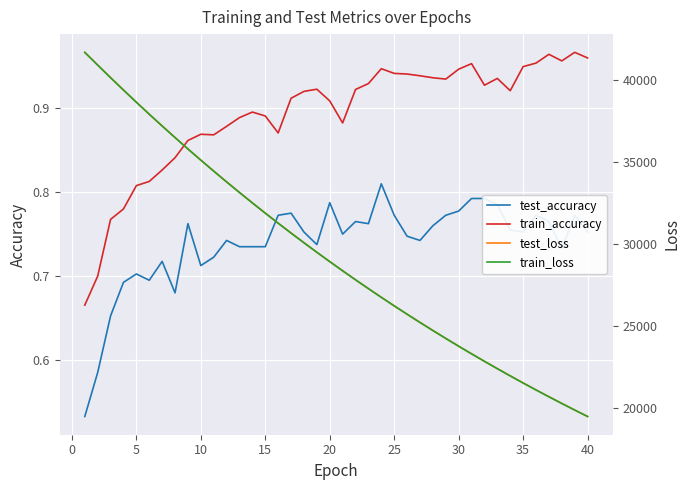

At how many categories does at least one series exceed 25479?

26